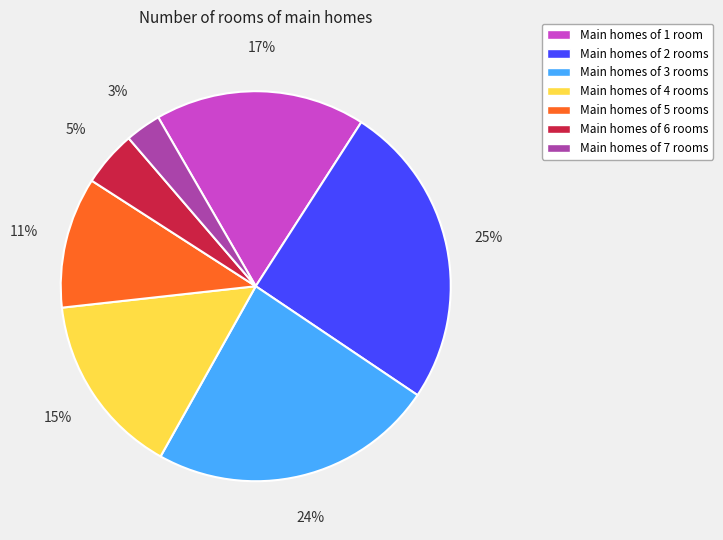

Combined, do Main homes of 1 room and Main homes of 4 rooms account for over 50%?

No